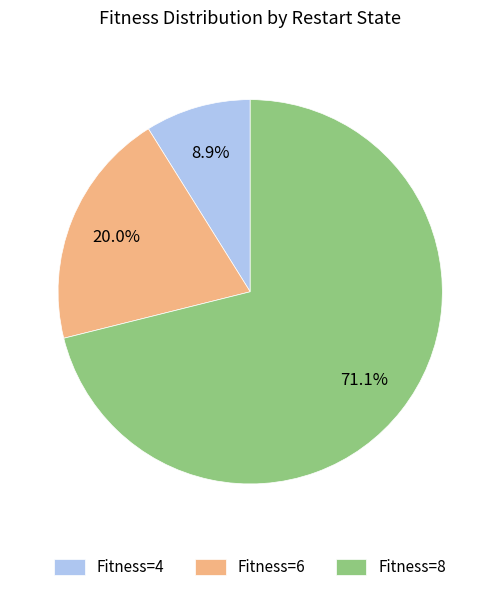

Does any single category account for the majority?

Yes